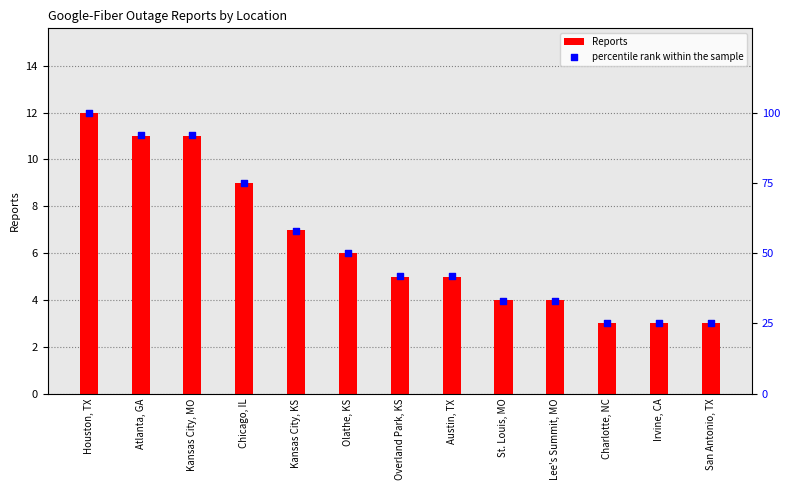

At which category is the sum across all series the highest?

Houston, TX